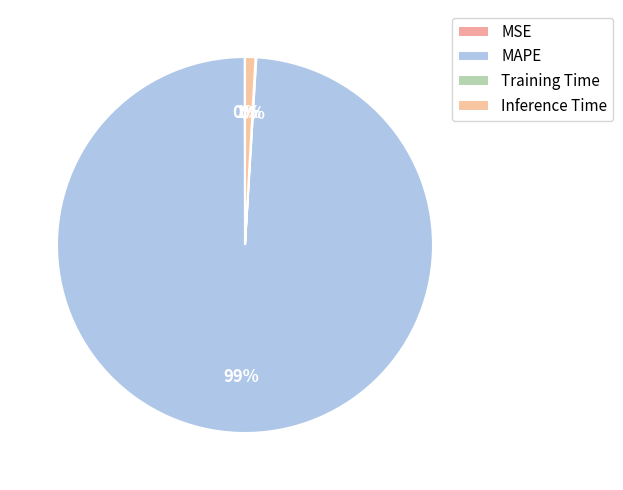

True or false: Training Time accounts for 1% of the total.

False